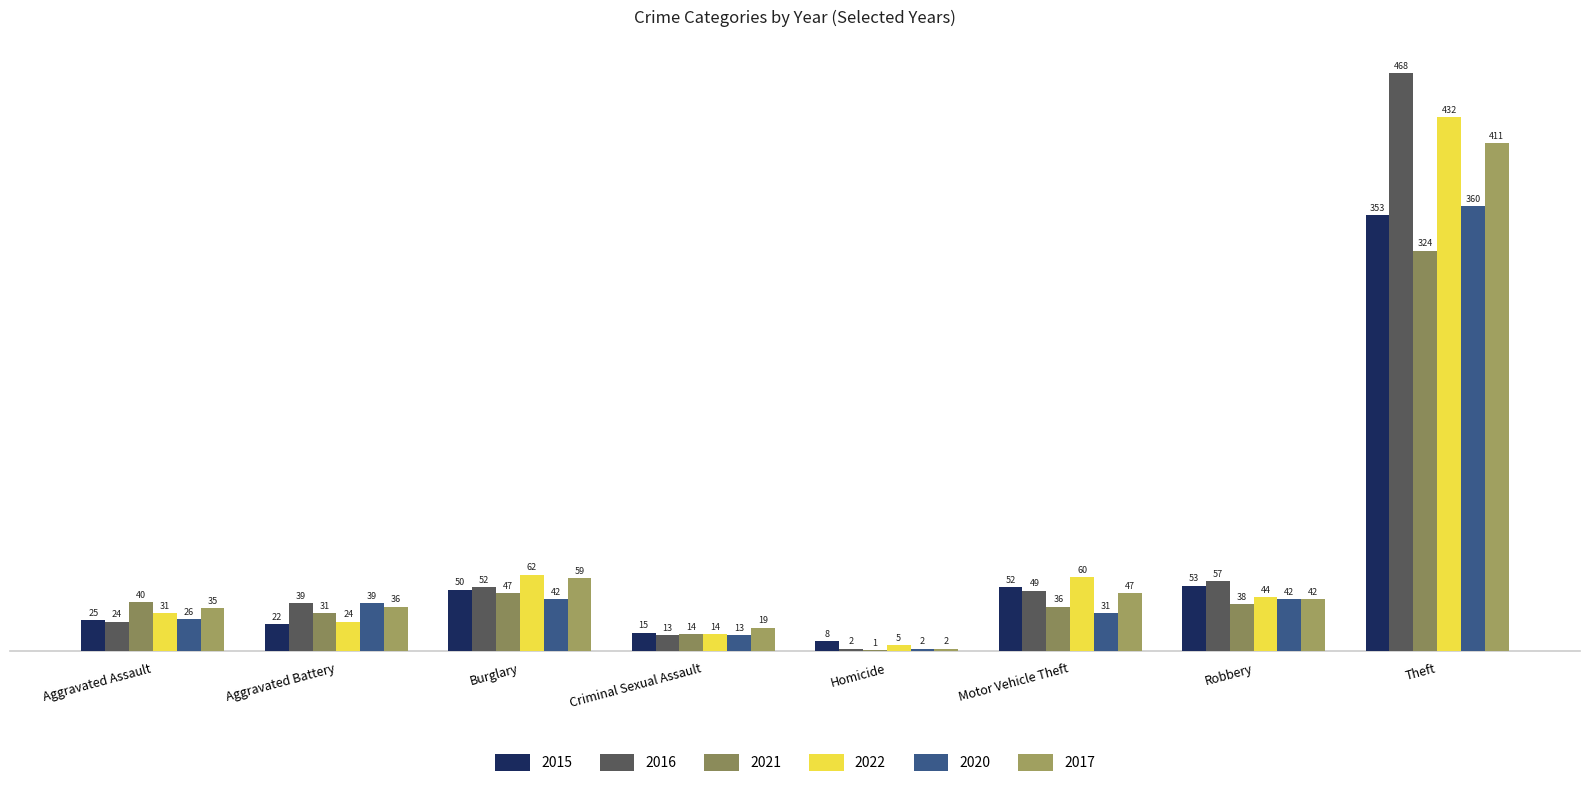

Which series has the widest spread of values?

2016